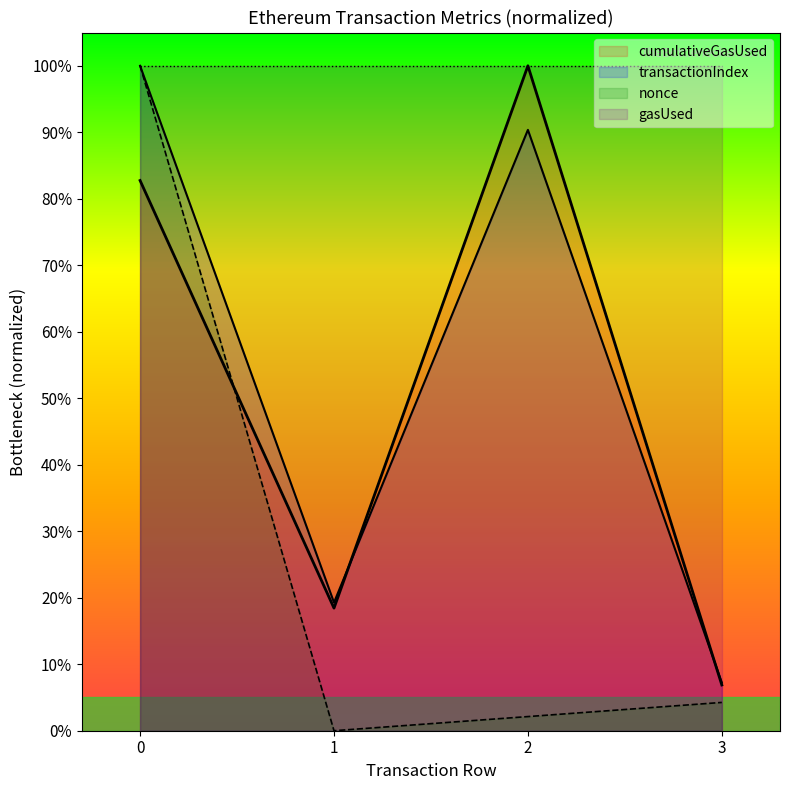

Where is the first local minimum for nonce?

1